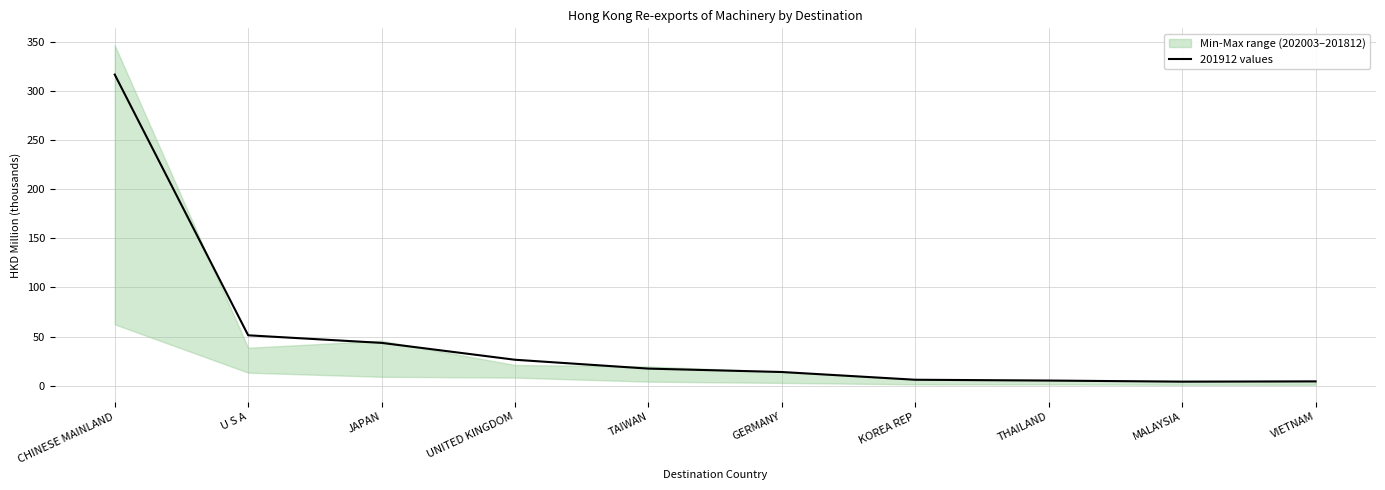

Does the chart have visible grid lines?

Yes